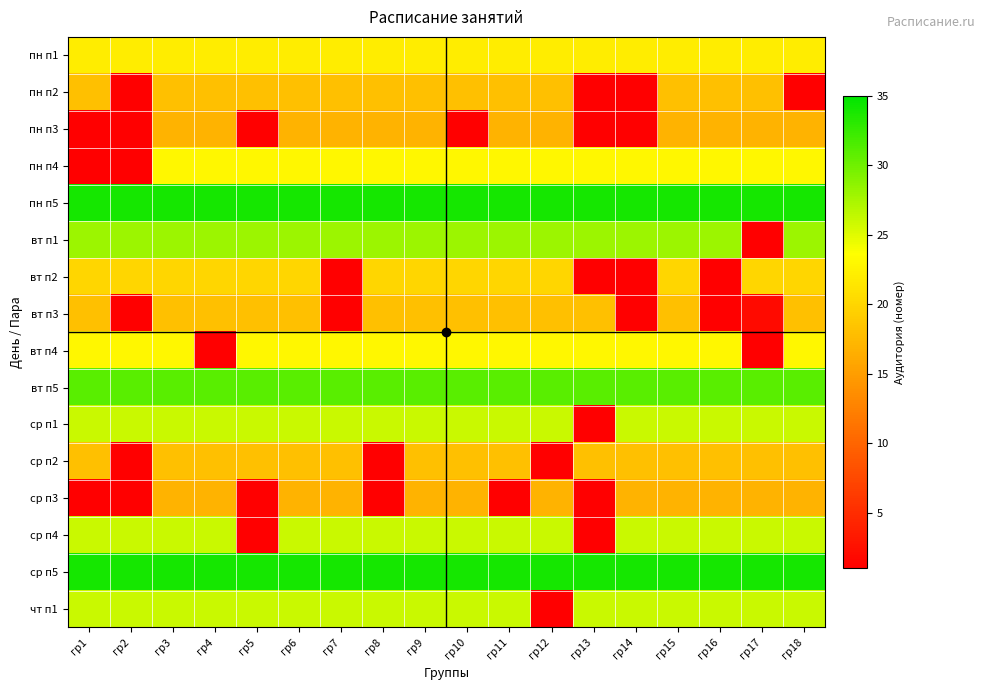

What is the total value across all series at гр14?

312